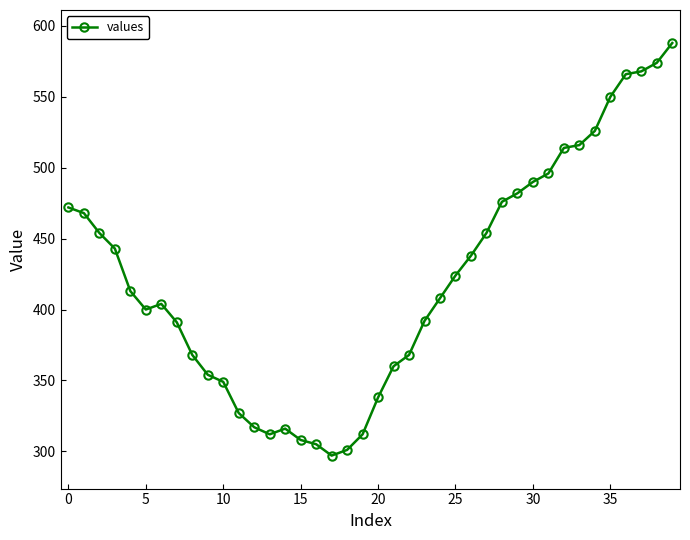

What is the smallest value displayed?

297